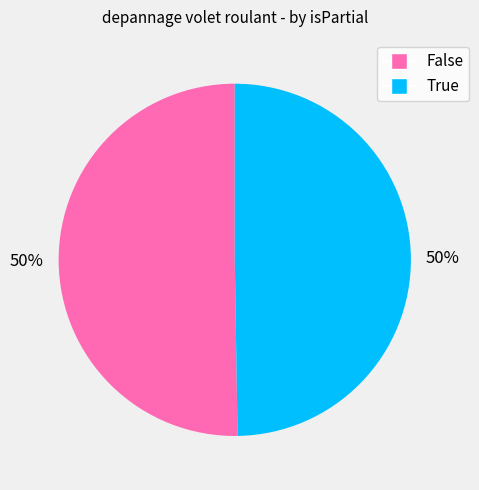

Do True and False together represent more than half of the pie?

Yes